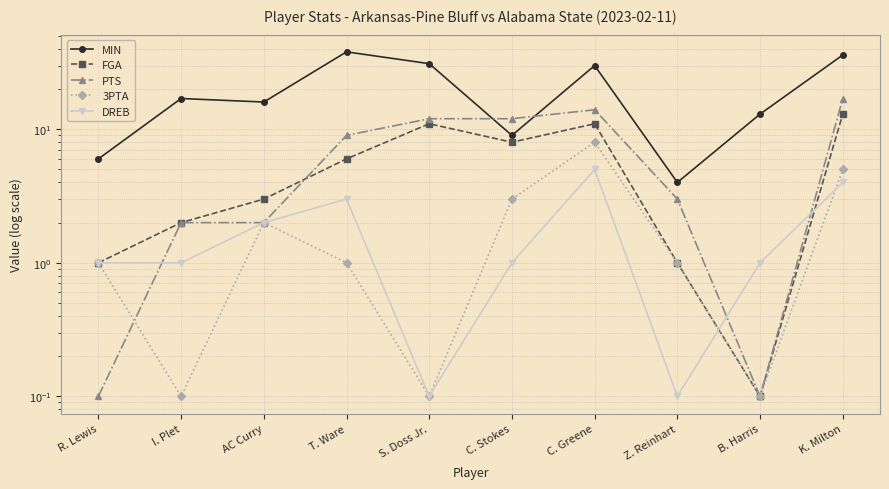

Reading right to left, list all the values displayed in this chart.

MIN: K. Milton=36.0	B. Harris=13.0	Z. Reinhart=4.0	C. Greene=30.0	C. Stokes=9.0	S. Doss Jr.=31.0	T. Ware=38.0	AC Curry=16.0	I. Plet=17.0	R. Lewis=6.0
FGA: K. Milton=13.0	B. Harris=0.1	Z. Reinhart=1.0	C. Greene=11.0	C. Stokes=8.0	S. Doss Jr.=11.0	T. Ware=6.0	AC Curry=3.0	I. Plet=2.0	R. Lewis=1.0
PTS: K. Milton=17.0	B. Harris=0.1	Z. Reinhart=3.0	C. Greene=14.0	C. Stokes=12.0	S. Doss Jr.=12.0	T. Ware=9.0	AC Curry=2.0	I. Plet=2.0	R. Lewis=0.1
3PTA: K. Milton=5.0	B. Harris=0.1	Z. Reinhart=1.0	C. Greene=8.0	C. Stokes=3.0	S. Doss Jr.=0.1	T. Ware=1.0	AC Curry=2.0	I. Plet=0.1	R. Lewis=1.0
DREB: K. Milton=4.0	B. Harris=1.0	Z. Reinhart=0.1	C. Greene=5.0	C. Stokes=1.0	S. Doss Jr.=0.1	T. Ware=3.0	AC Curry=2.0	I. Plet=1.0	R. Lewis=1.0